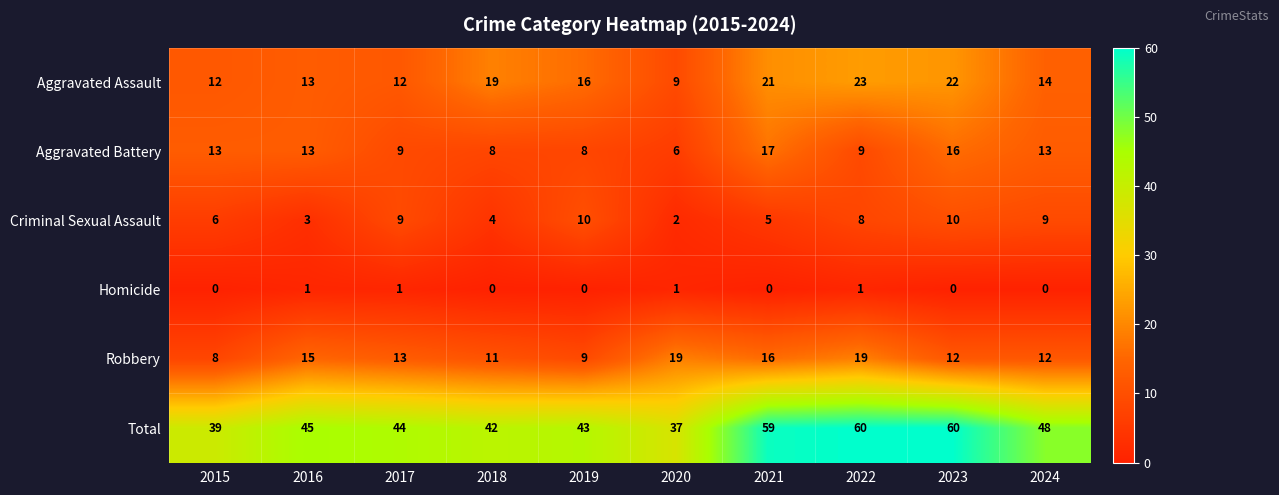

Rank the series by their maximum value, from highest to lowest.

Total, Aggravated Assault, Robbery, Aggravated Battery, Criminal Sexual Assault, Homicide